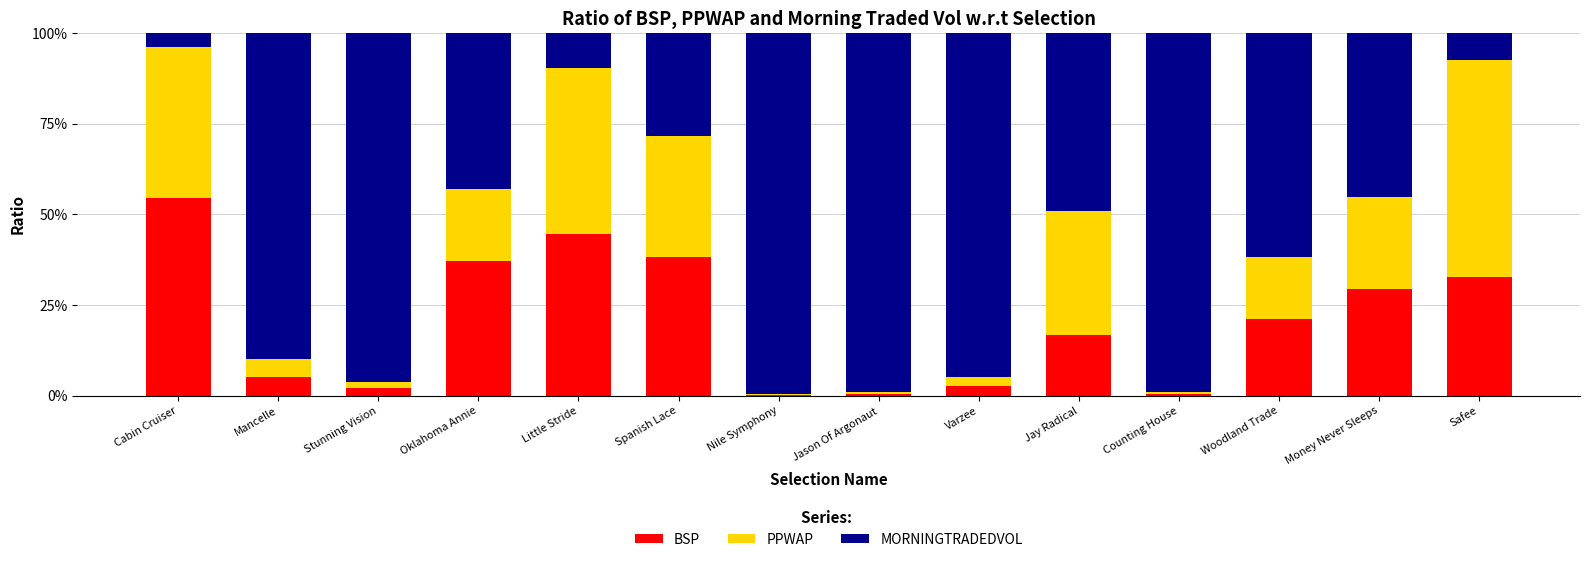

Are the bars horizontal?

No